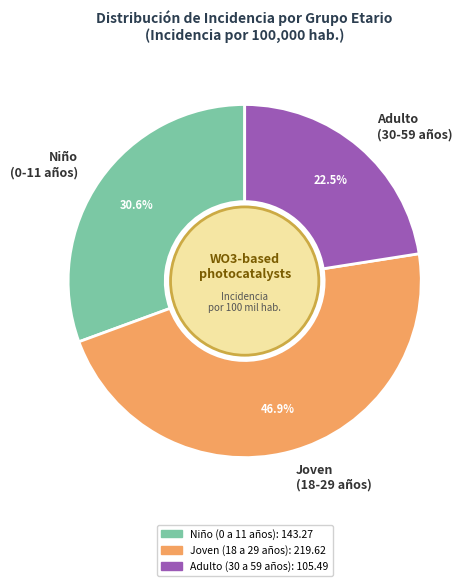

How many segments does this pie chart have?

3